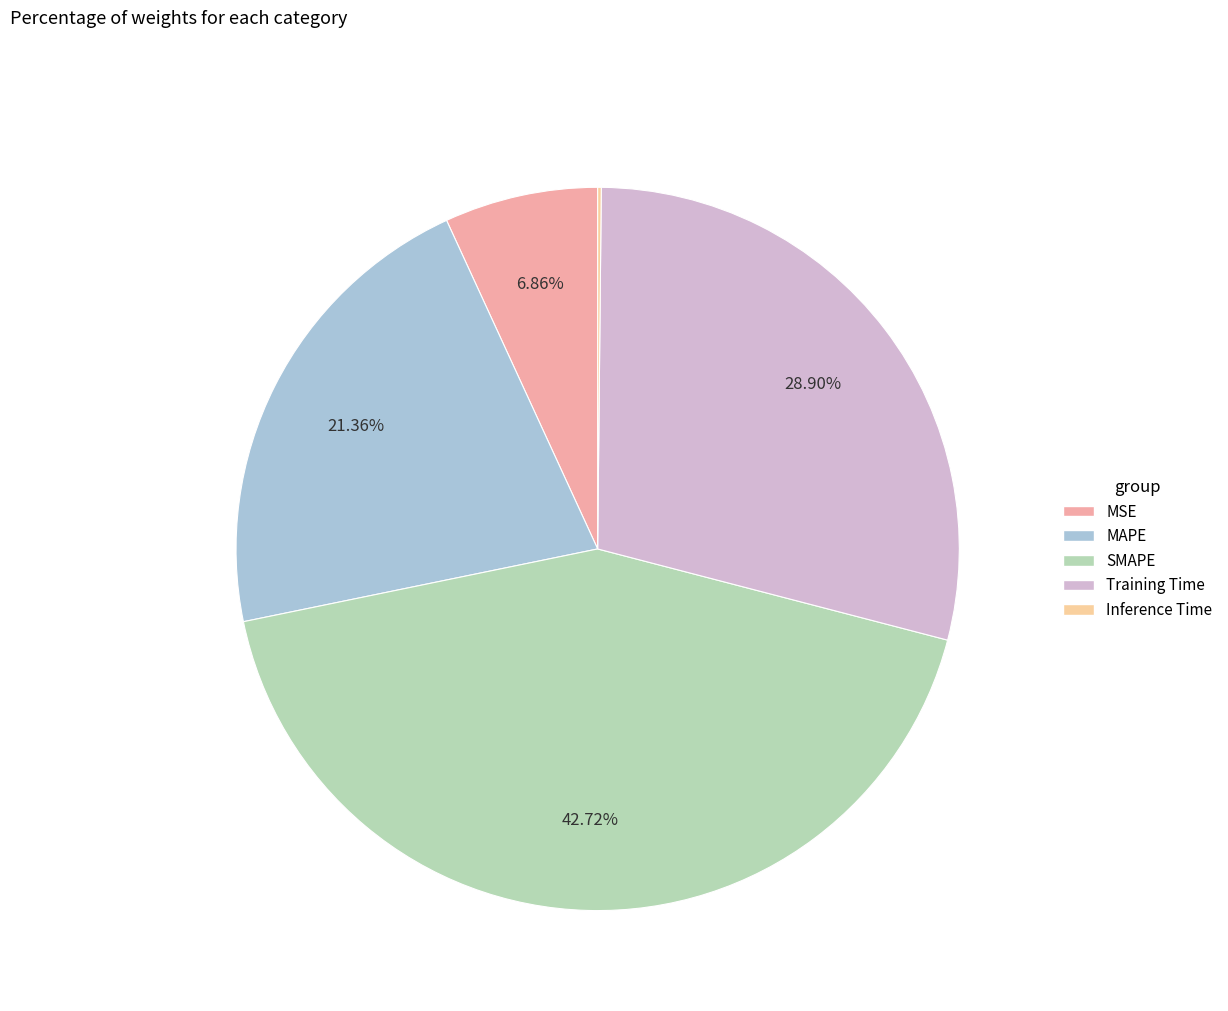

What is the largest slice in the pie chart?

SMAPE